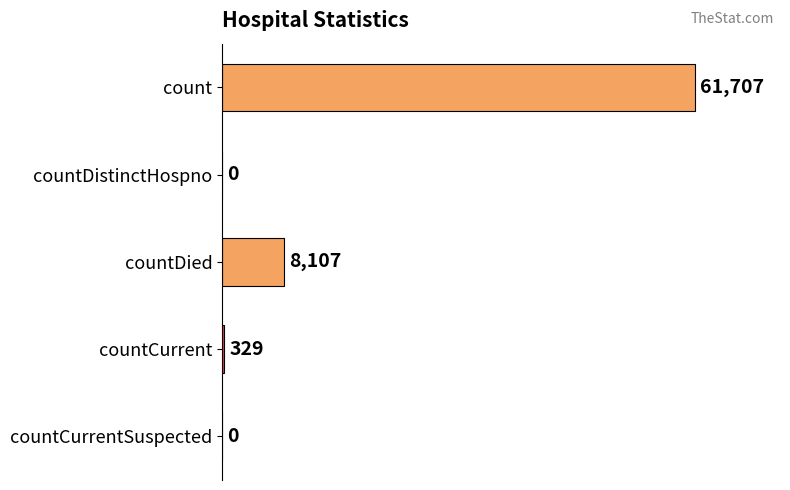

Count the number of data series in this chart.

1